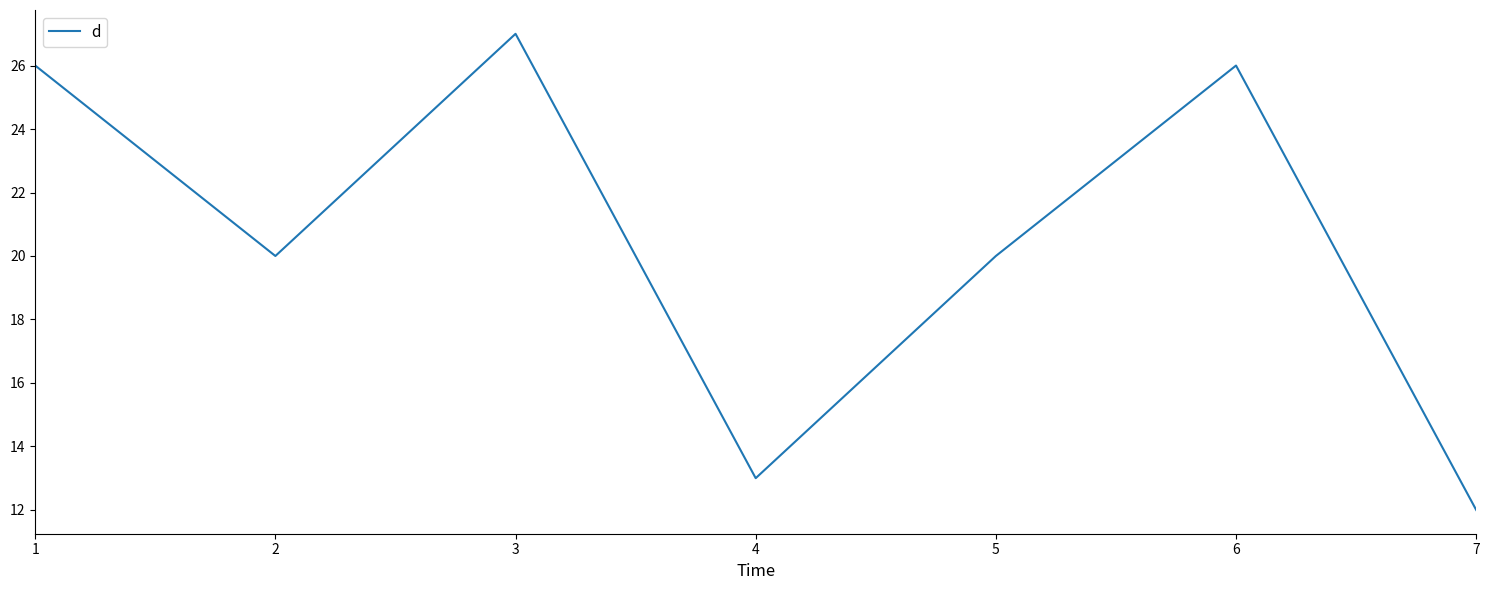

At which label does the data first exceed 20?

1